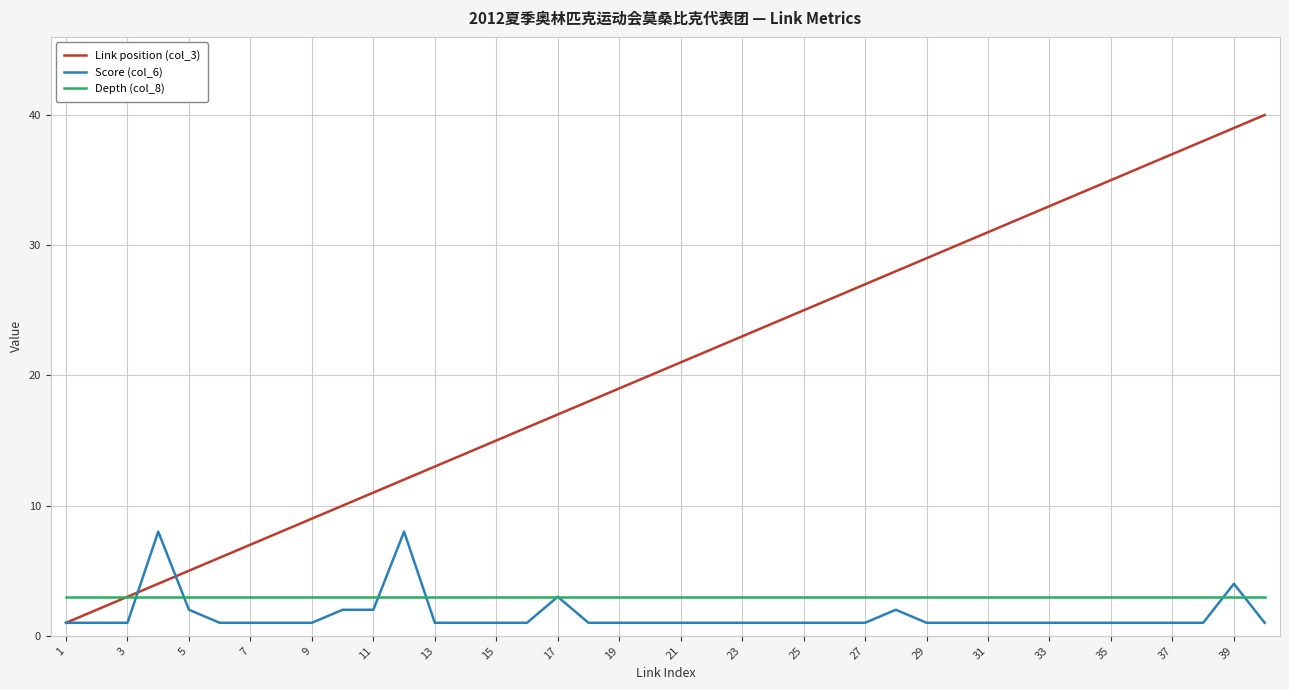

What is the smallest value displayed?

1